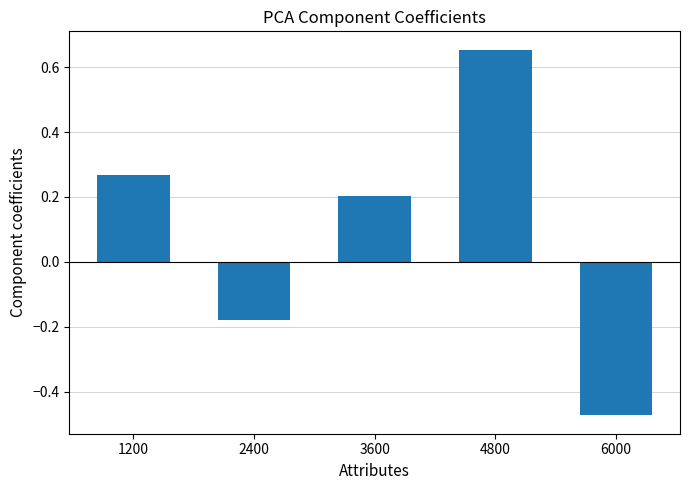

The chart shows a value of -0.2 at 6000. True or false?

False